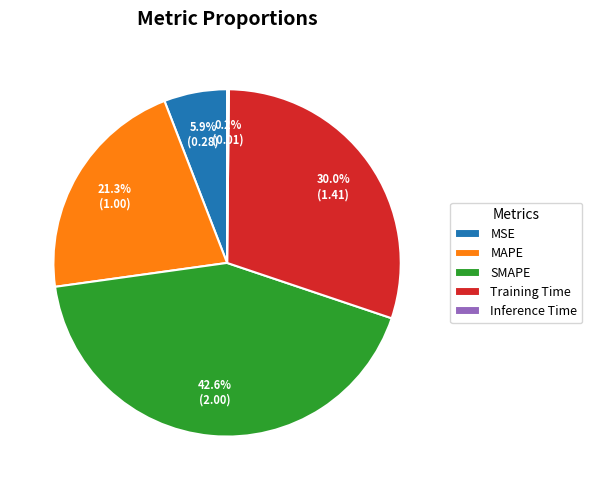

Does any single category account for the majority?

No